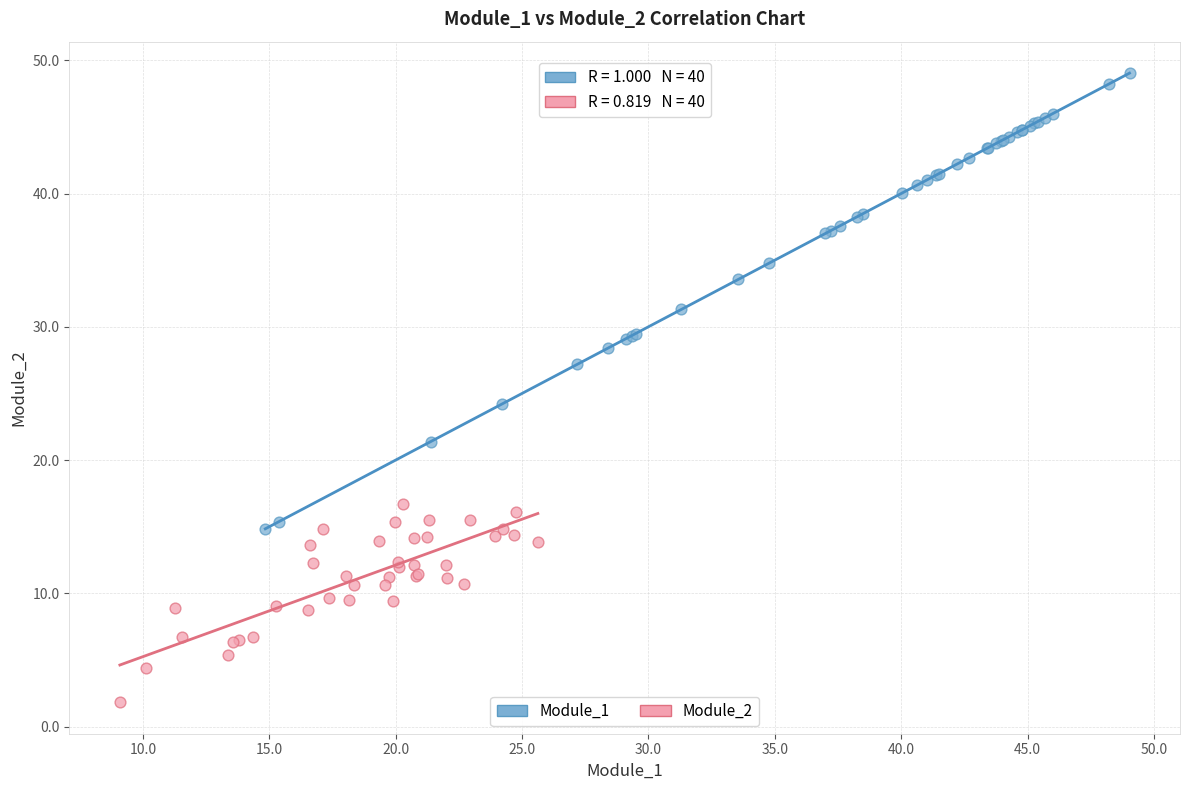

Which series has the widest spread of Y values?

Module_1